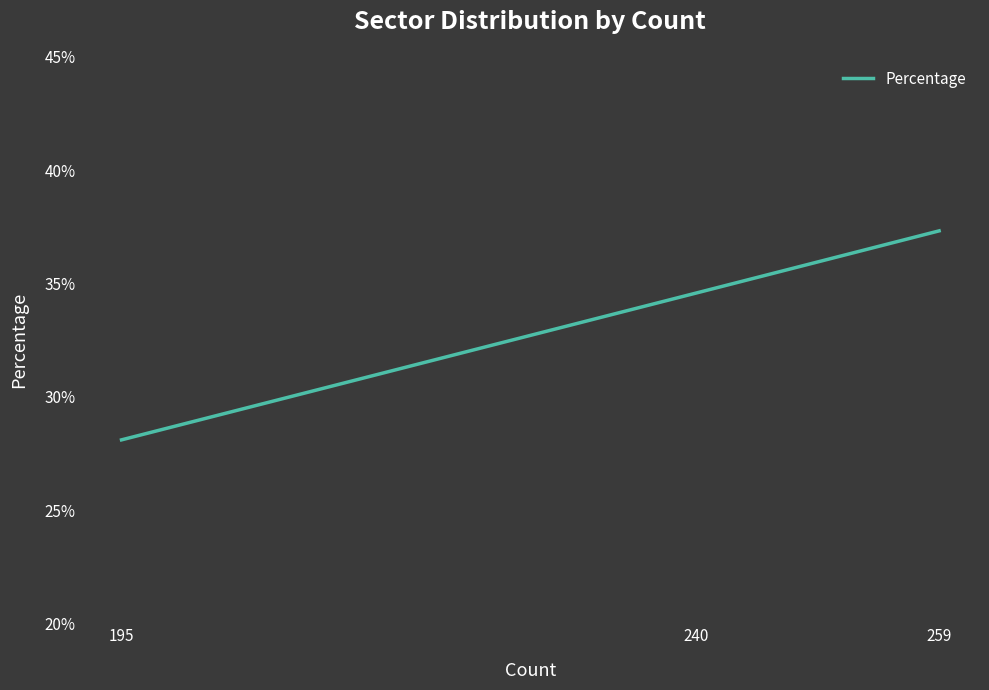

Does the chart have visible grid lines?

No